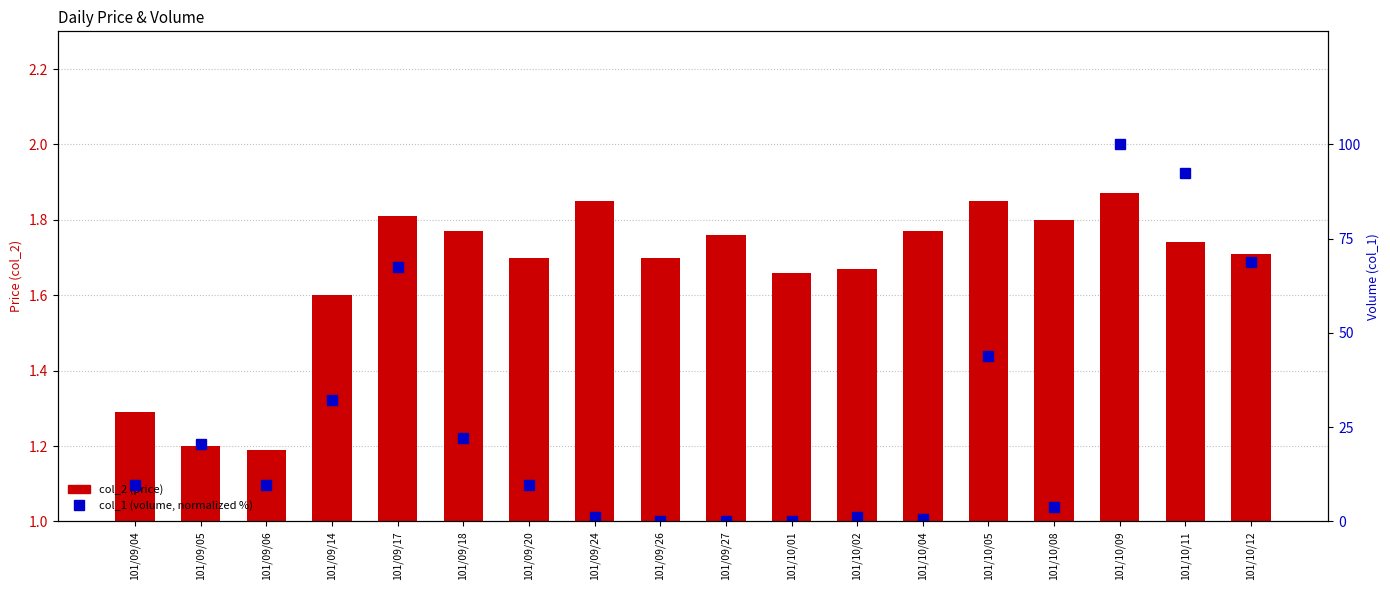

What position from the left is 101/10/01?

11